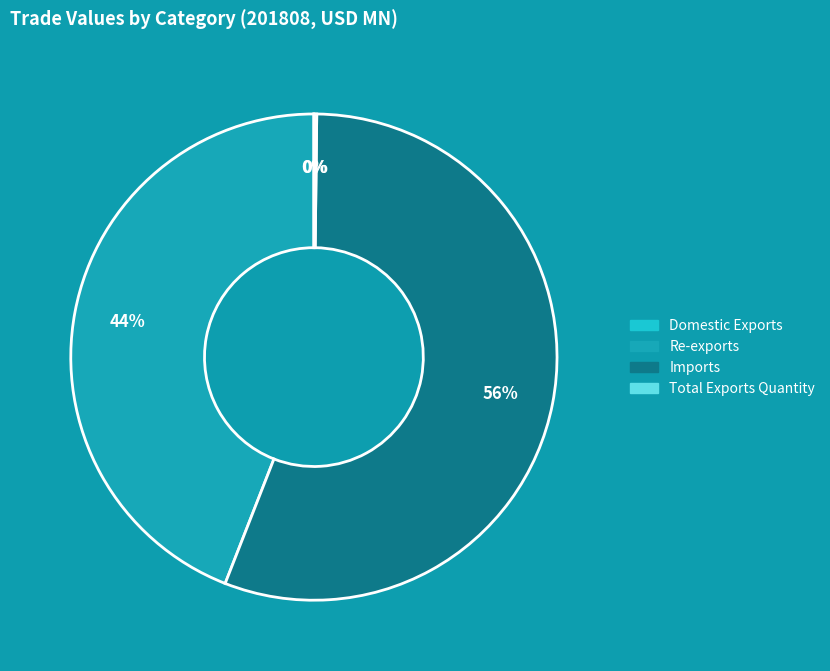

To the nearest percent, what is the difference between the largest and smallest slice percentages?

56%